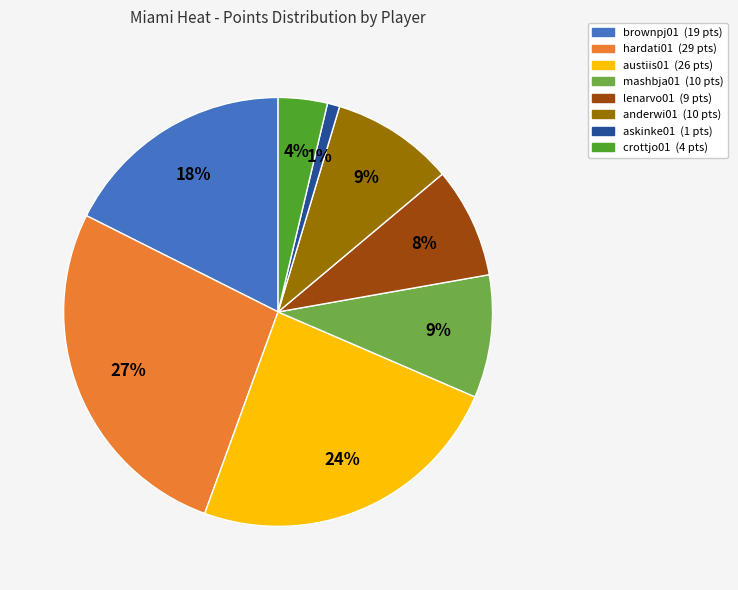

What percentage is the mashbja01 slice, to the nearest percent?

9%